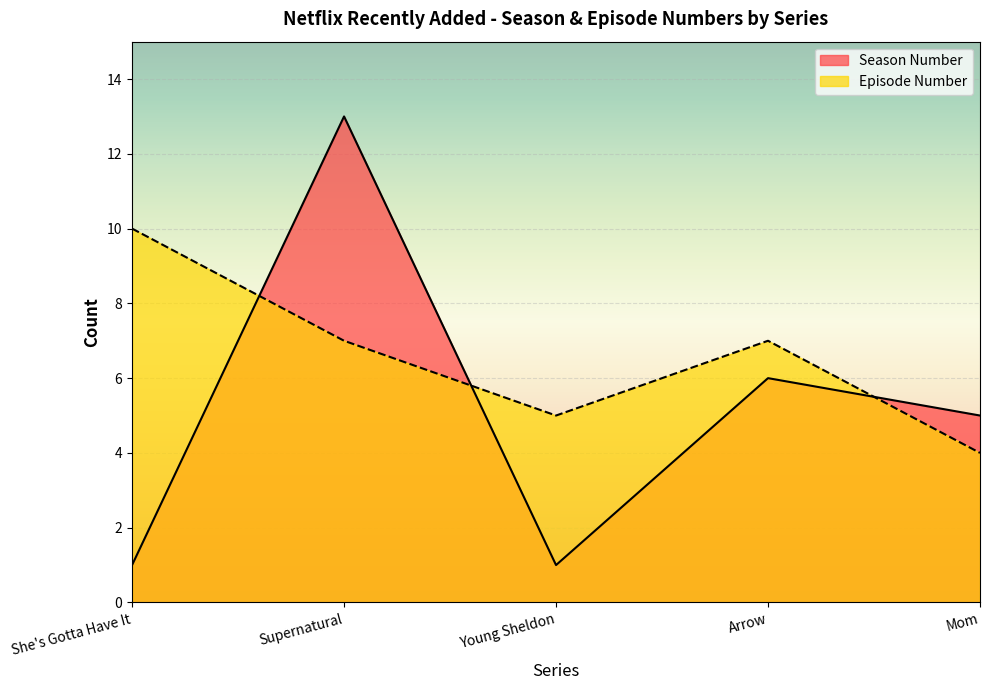

What is the label of the 3rd point from the right?

Young Sheldon